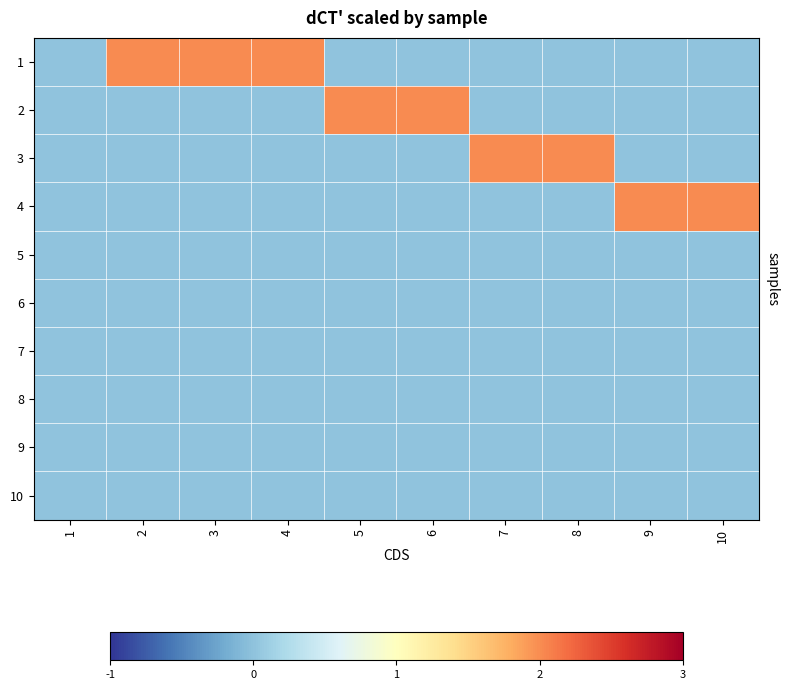

Reading left to right, extract all data points from this chart.

1: 1=0	2=1	3=1	4=1	5=0	6=0	7=0	8=0	9=0	10=0
2: 1=0	2=0	3=0	4=0	5=1	6=1	7=0	8=0	9=0	10=0
3: 1=0	2=0	3=0	4=0	5=0	6=0	7=1	8=1	9=0	10=0
4: 1=0	2=0	3=0	4=0	5=0	6=0	7=0	8=0	9=1	10=1
5: 1=0	2=0	3=0	4=0	5=0	6=0	7=0	8=0	9=0	10=0
6: 1=0	2=0	3=0	4=0	5=0	6=0	7=0	8=0	9=0	10=0
7: 1=0	2=0	3=0	4=0	5=0	6=0	7=0	8=0	9=0	10=0
8: 1=0	2=0	3=0	4=0	5=0	6=0	7=0	8=0	9=0	10=0
9: 1=0	2=0	3=0	4=0	5=0	6=0	7=0	8=0	9=0	10=0
10: 1=0	2=0	3=0	4=0	5=0	6=0	7=0	8=0	9=0	10=0